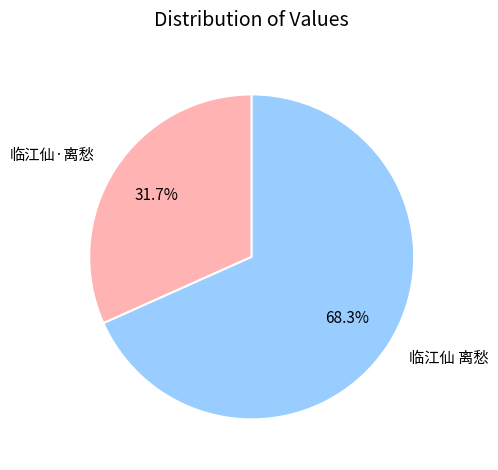

True or false: 临江仙 离愁 accounts for 61% of the total.

False